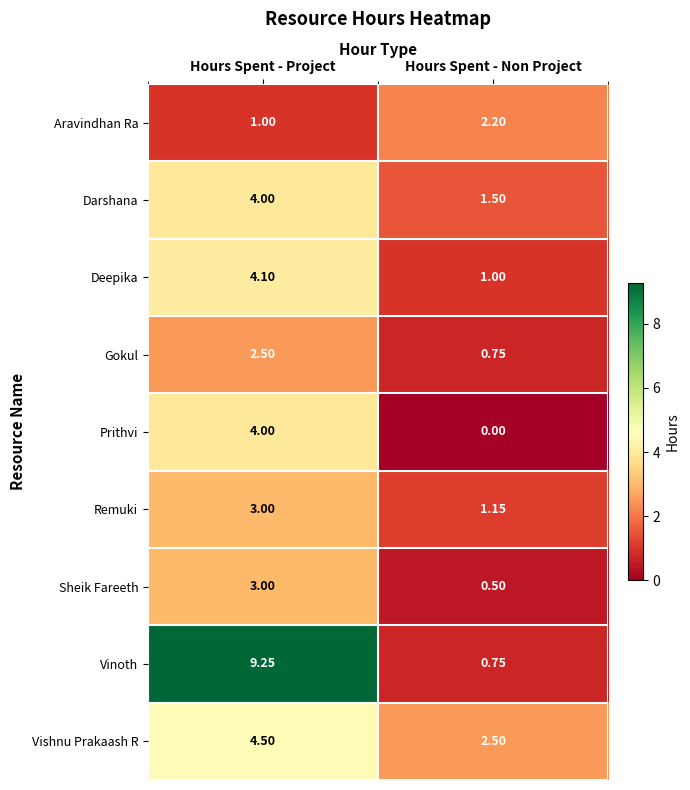

At how many categories does at least one series exceed 4?

1